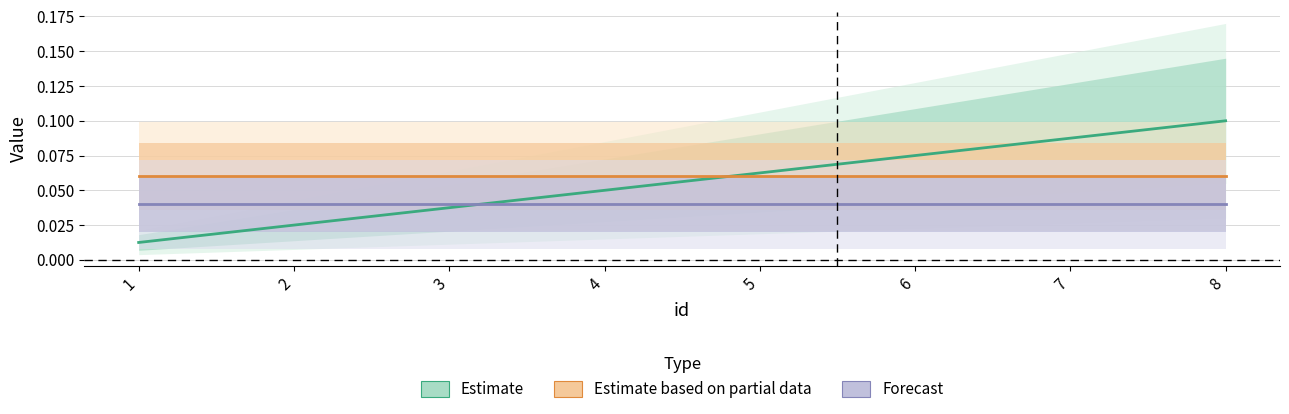

List the series in order of their overall mean, lowest first.

Forecast, Estimate, Estimate based on partial data